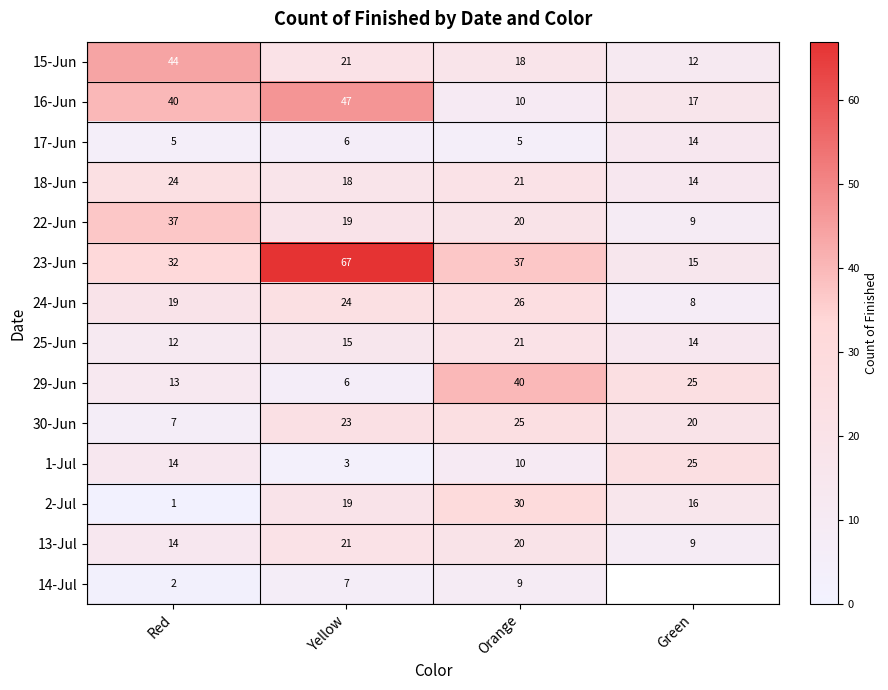

Is the value of 18-Jun at Red greater than the value of 16-Jun at Orange?

Yes